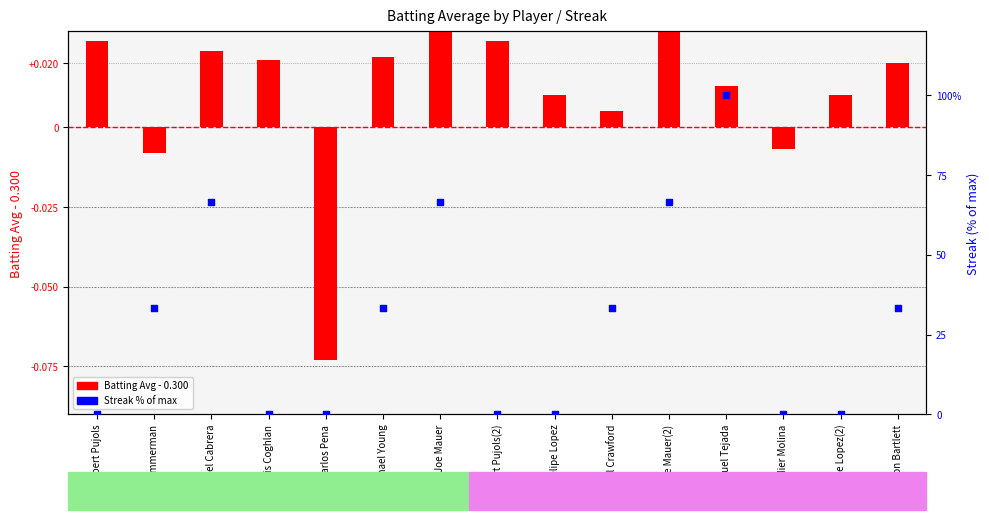

Is the value of Batting Average (centered) at Albert Pujols greater than the value of Streak % at Chris Coghlan?

Yes